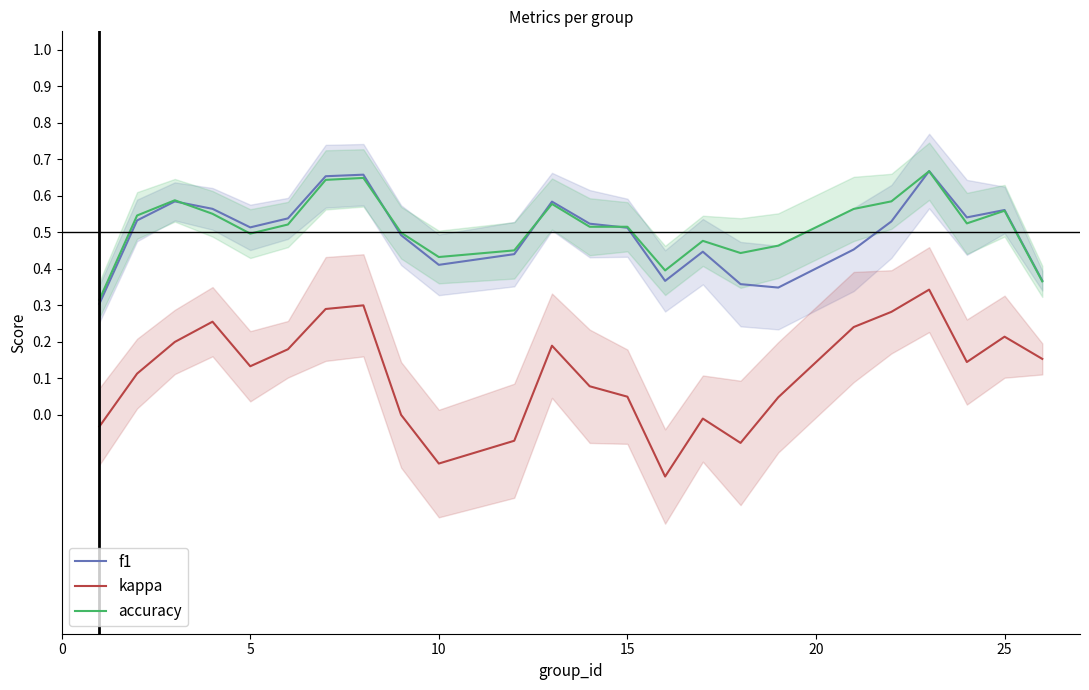

How many distinct data groups are displayed?

3